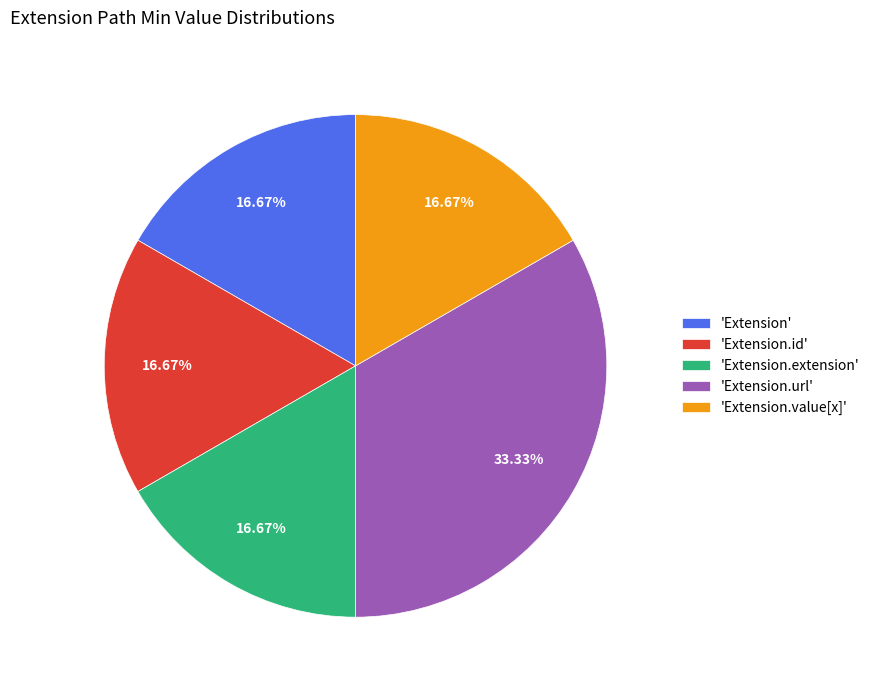

Which slice is the largest?

'Extension.url'